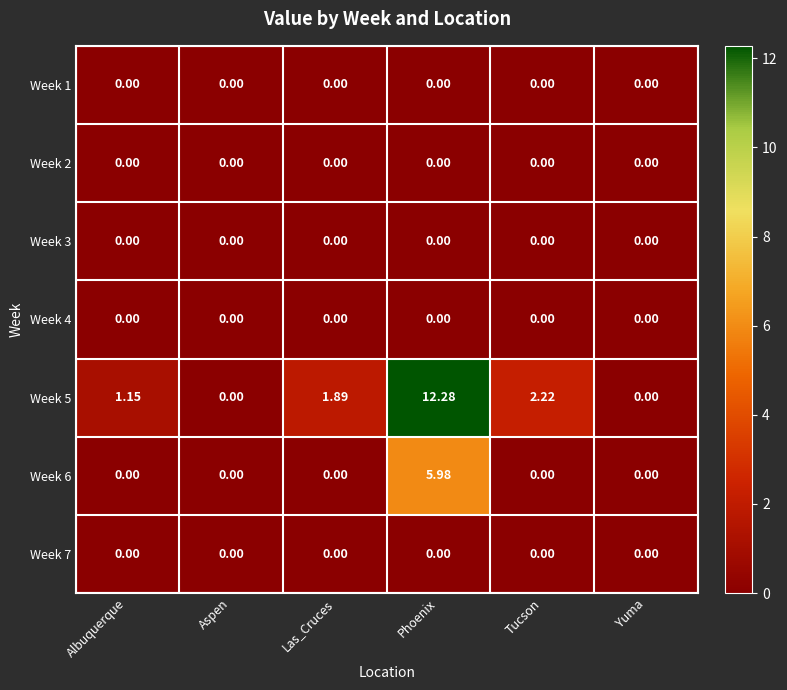

At which category does the chart reach its peak across all series?

Phoenix